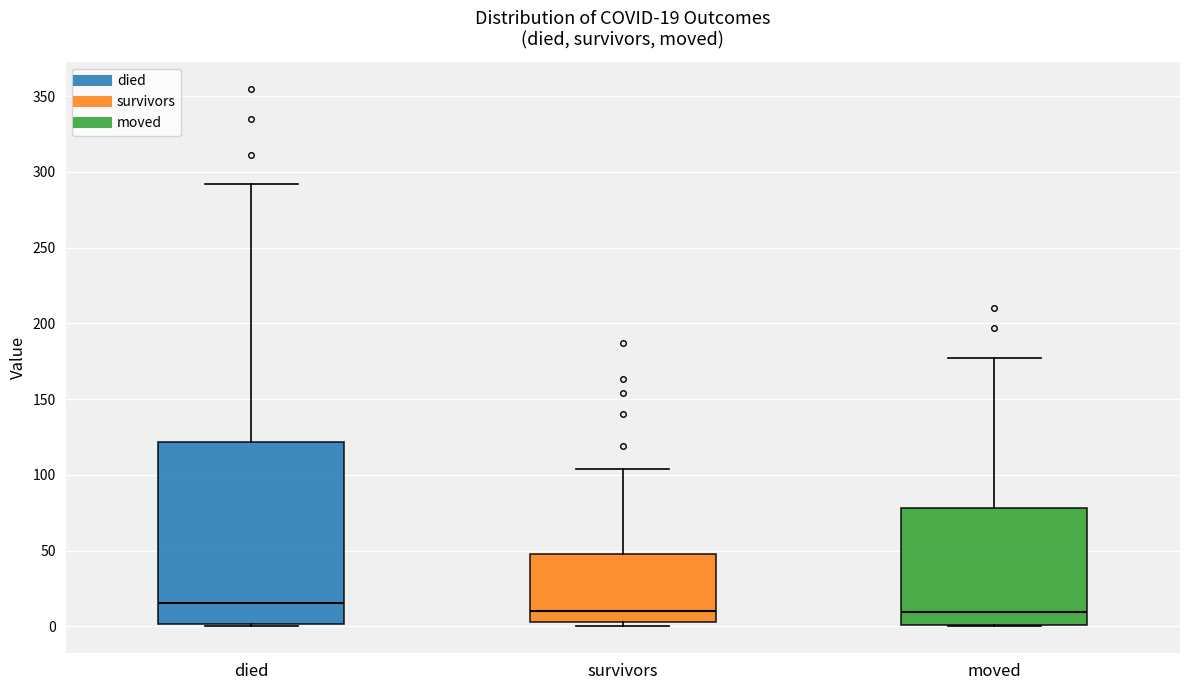

Which box has the highest median line?

died